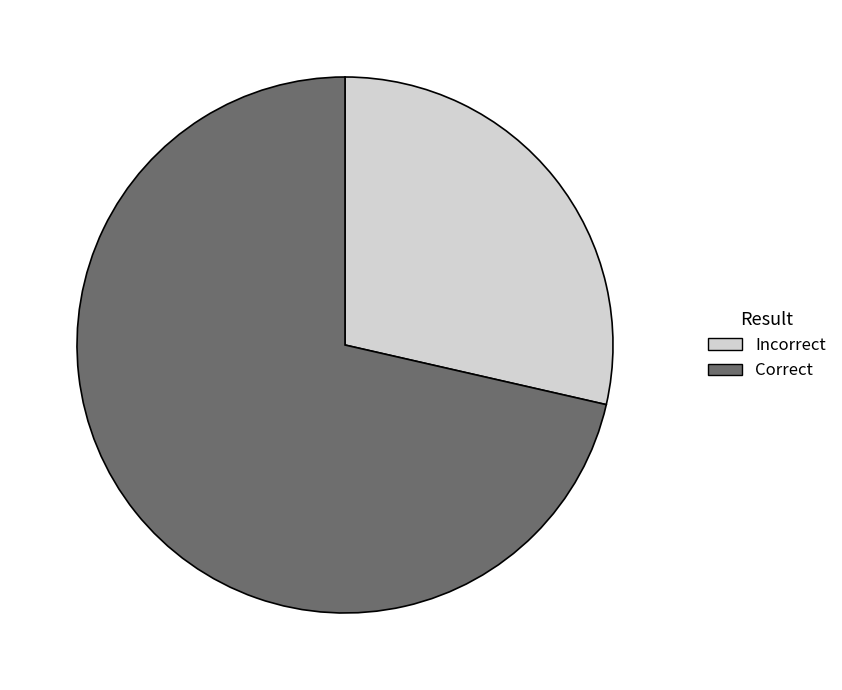

Does Incorrect represent more than half of the total?

No